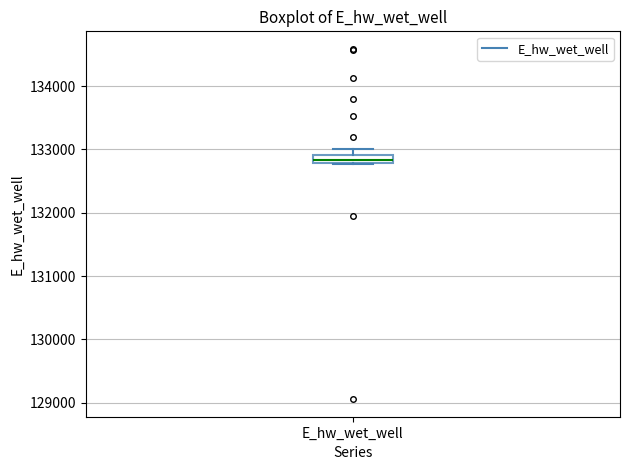

Where is the upper edge of the box for E_hw_wet_well on the y-axis? The values are not printed on the chart, so give them approximately, as read against the axis.

132900